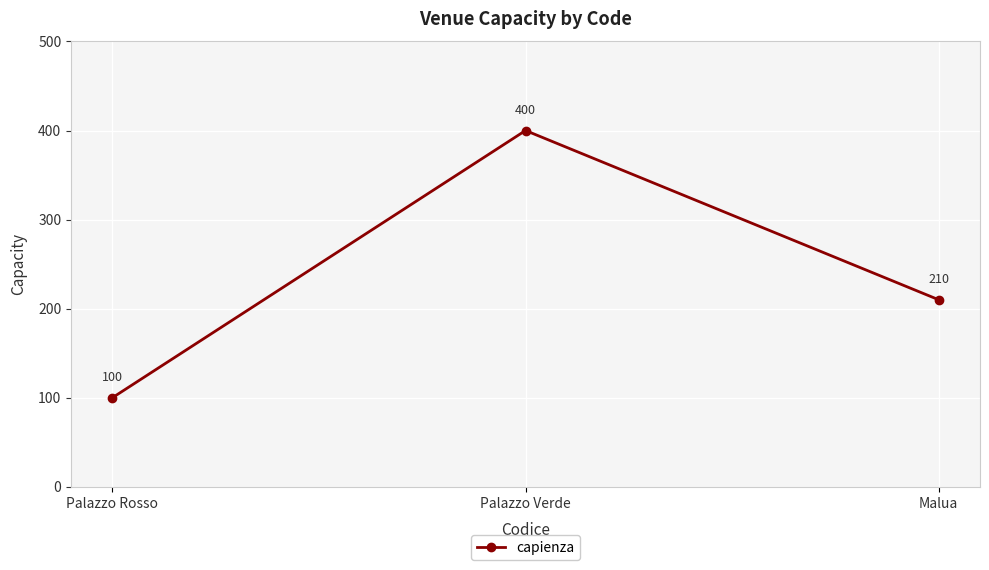

Which category has the highest value across all series?

Palazzo Verde